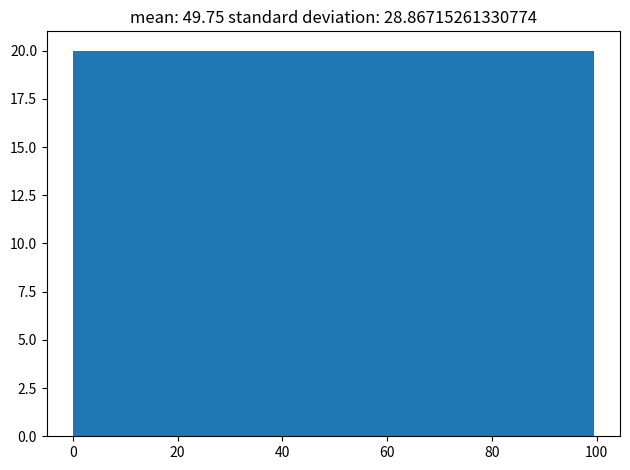

Reading left to right, list every bar in this chart as the range it spans on the x-axis followed by its height. Neither the bar edges nor the heights are printed on the chart, so give them approximately, as read against the axes.

0 to 10: 20
10 to 20: 20
20 to 30: 20
30 to 40: 20
40 to 50: 20
50 to 60: 20
60 to 70: 20
70 to 80: 20
80 to 90: 20
90 to 100: 20